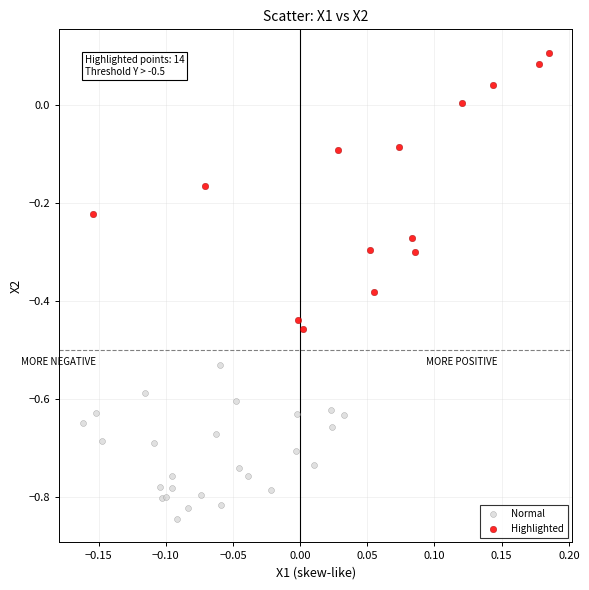

Which series reaches the maximum Y coordinate?

Highlighted